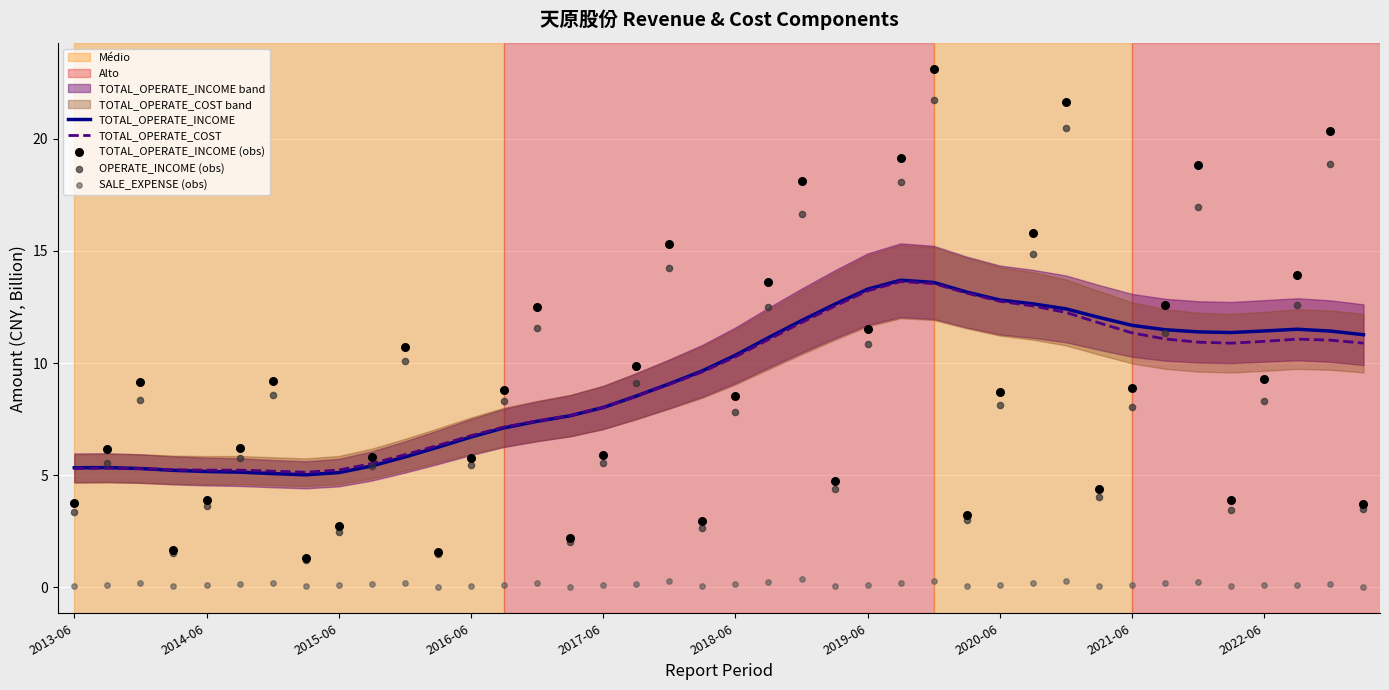

What is the total value across all series at 2016-06?

13.7